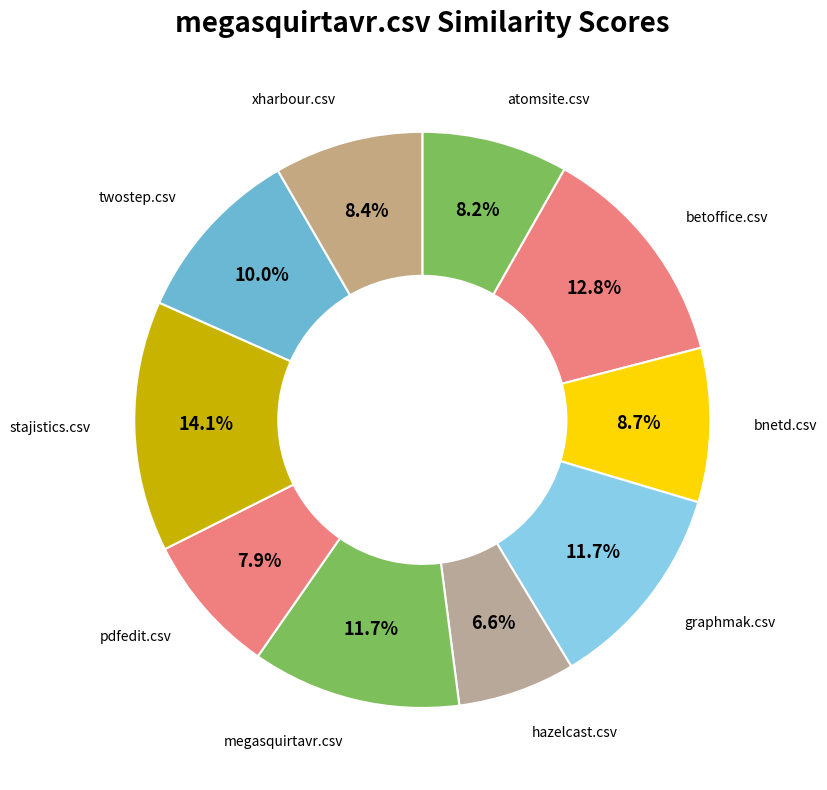

Does any single category account for the majority?

No